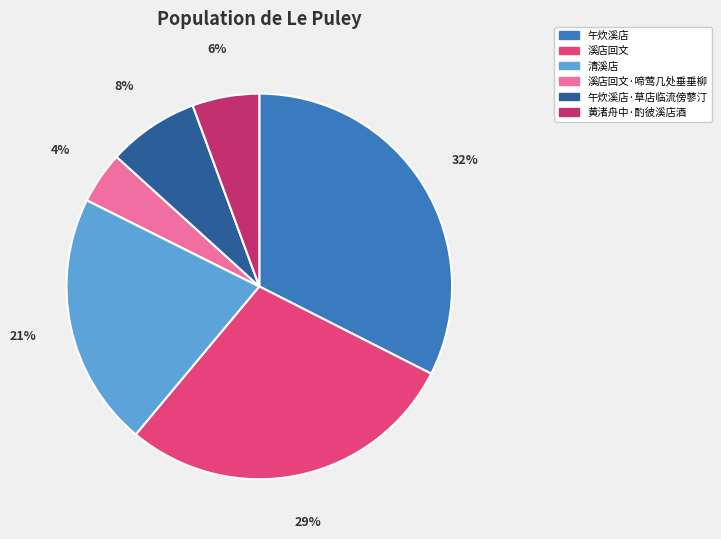

To the nearest percent, what percentage of the pie is 溪店回文?

29%